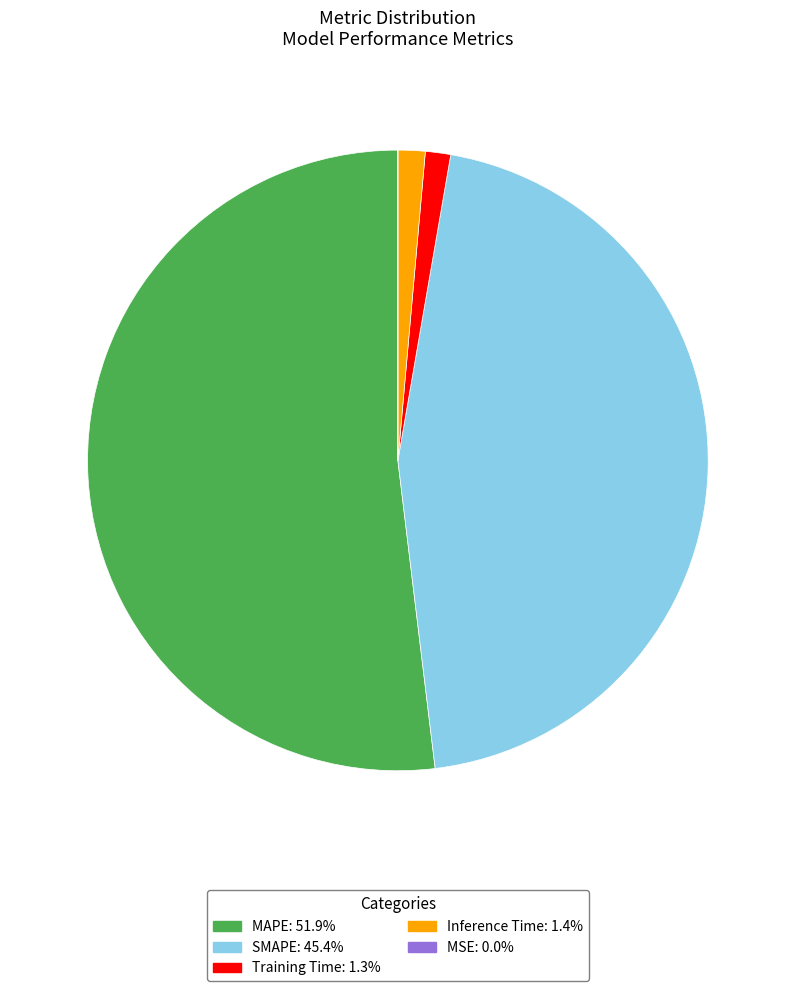

Which category has the biggest portion of the pie?

MAPE